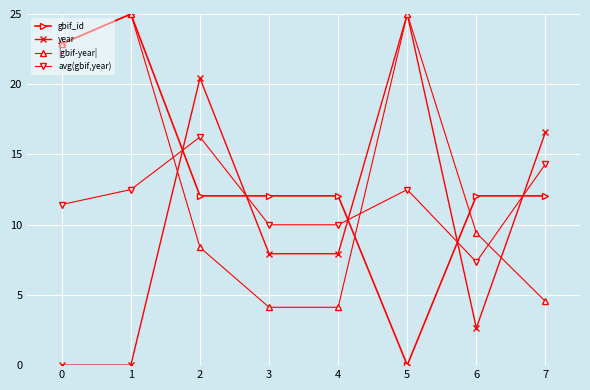

Is the value of year at 2 greater than the value of avg(gbif,year) at 2?

Yes